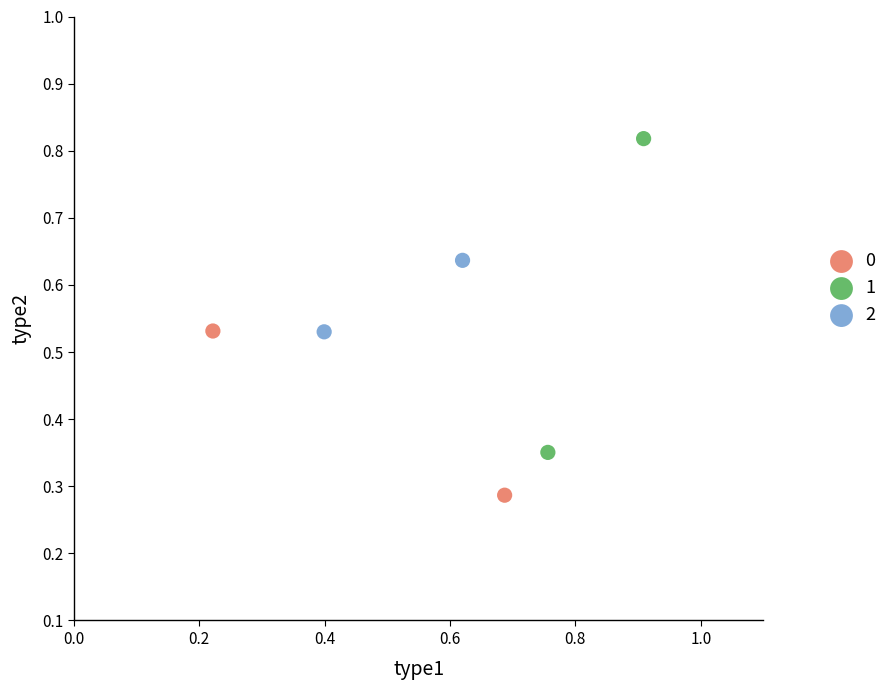

Which series reaches the maximum Y coordinate?

1